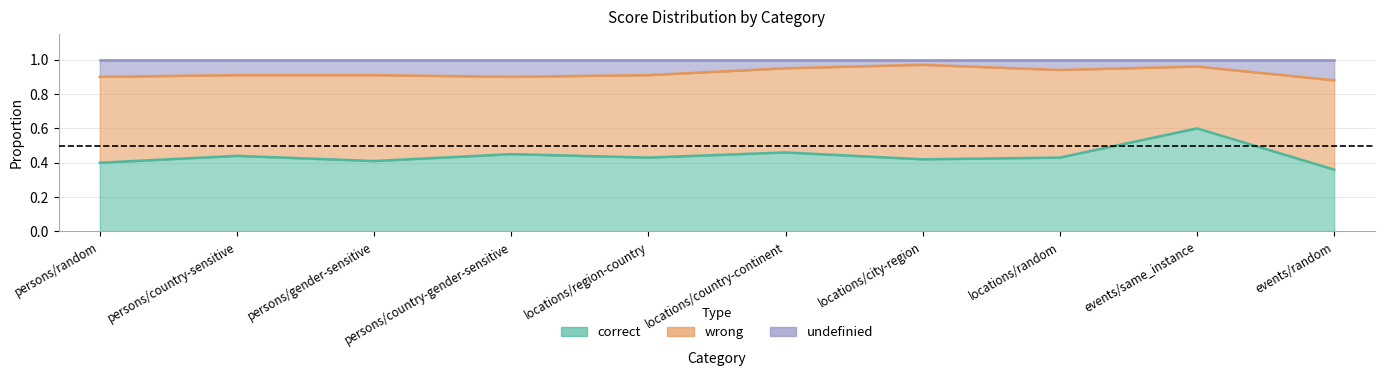

Where is correct nearest to the value 0?

events/random